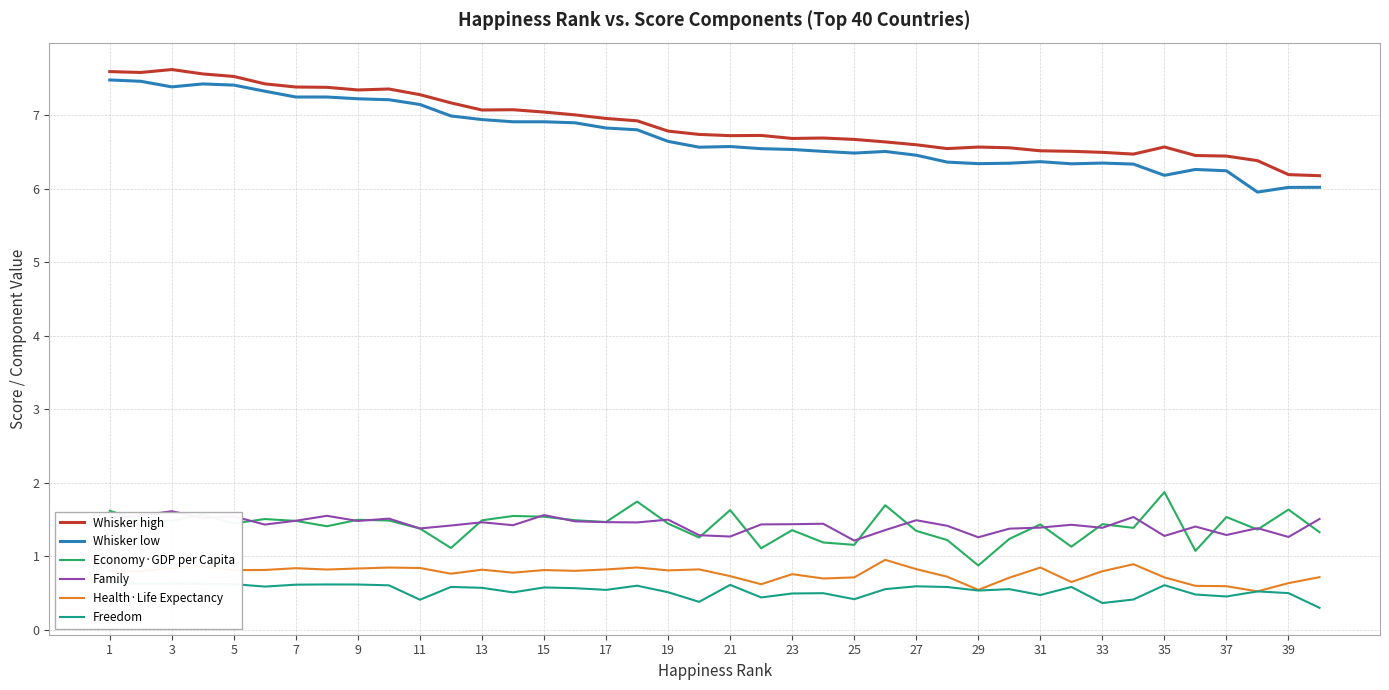

True or false: Whisker low has a value of 2.7 at 15.

False